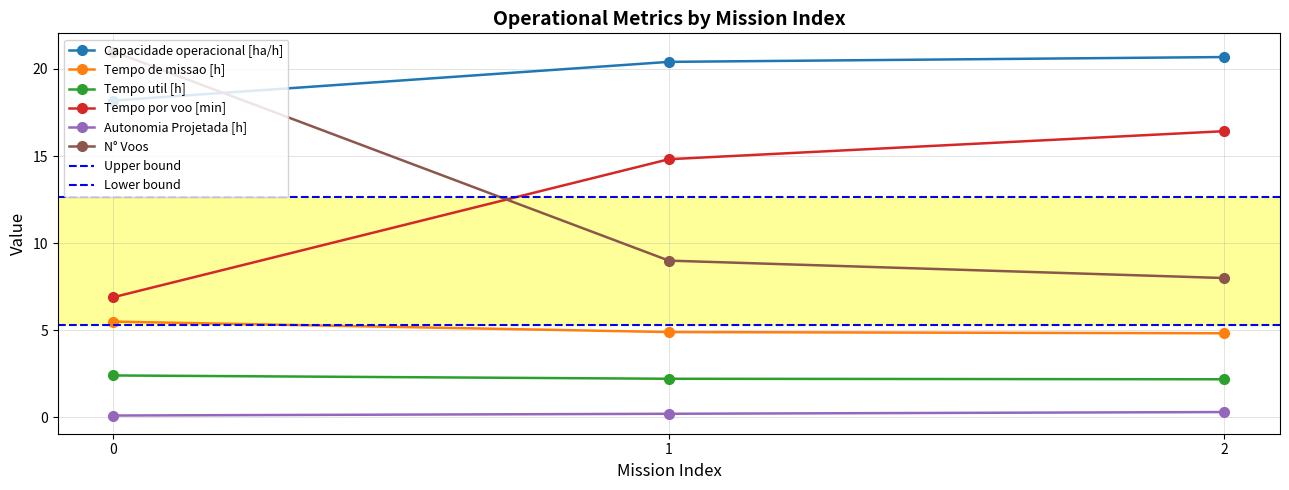

The N° Voos series shows 15.0 at 1. True or false?

False